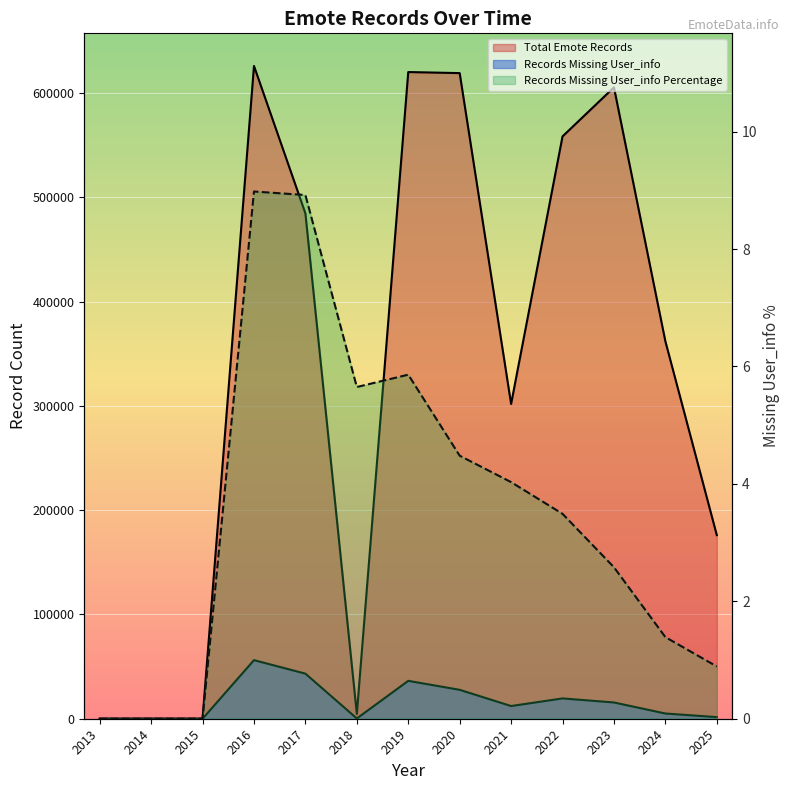

Between 2013 and 2020, which is larger?

2020